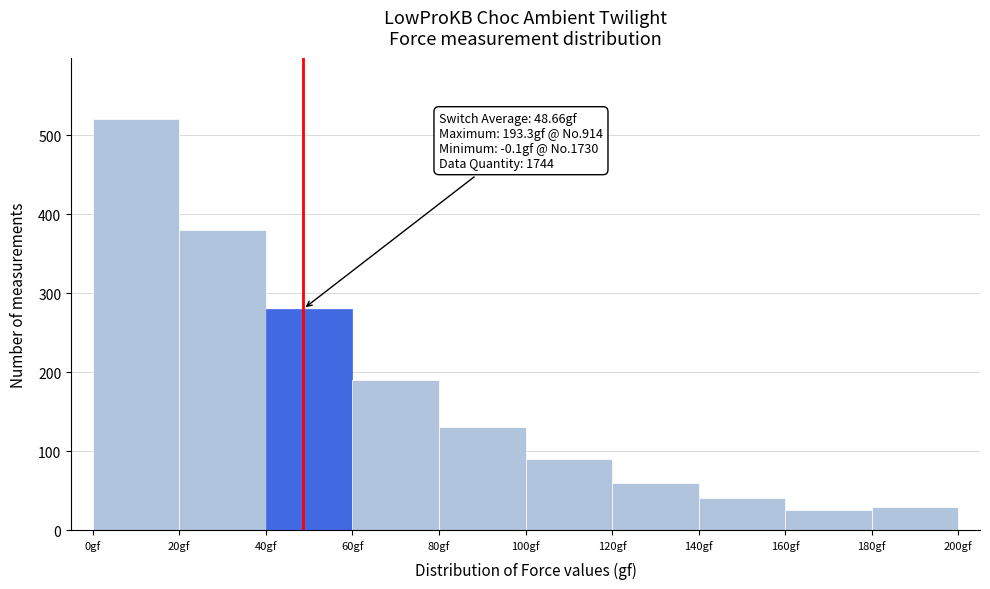

Which range on the x-axis has the tallest bar?

0 to 20